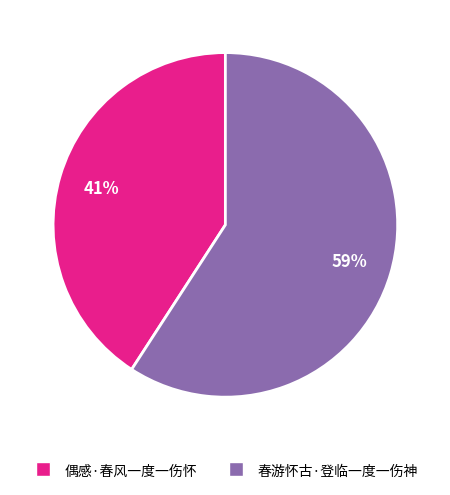

Combined, do 春游怀古·登临一度一伤神 and 偶感·春风一度一伤怀 account for over 50%?

Yes